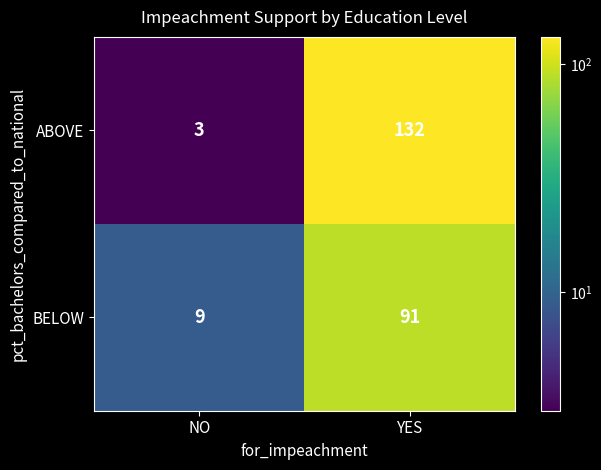

How many distinct data groups are displayed?

2